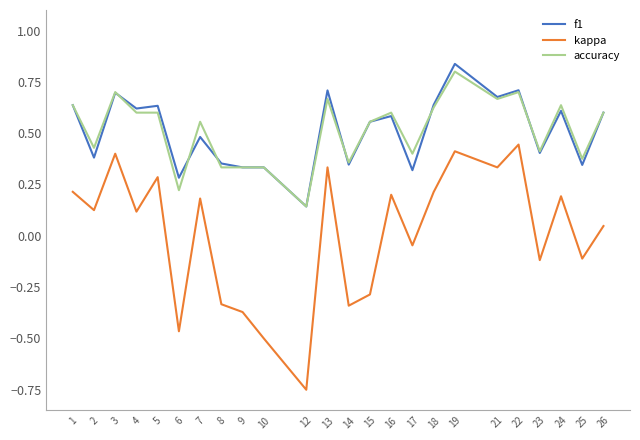

At which category is the sum across all series the highest?

19